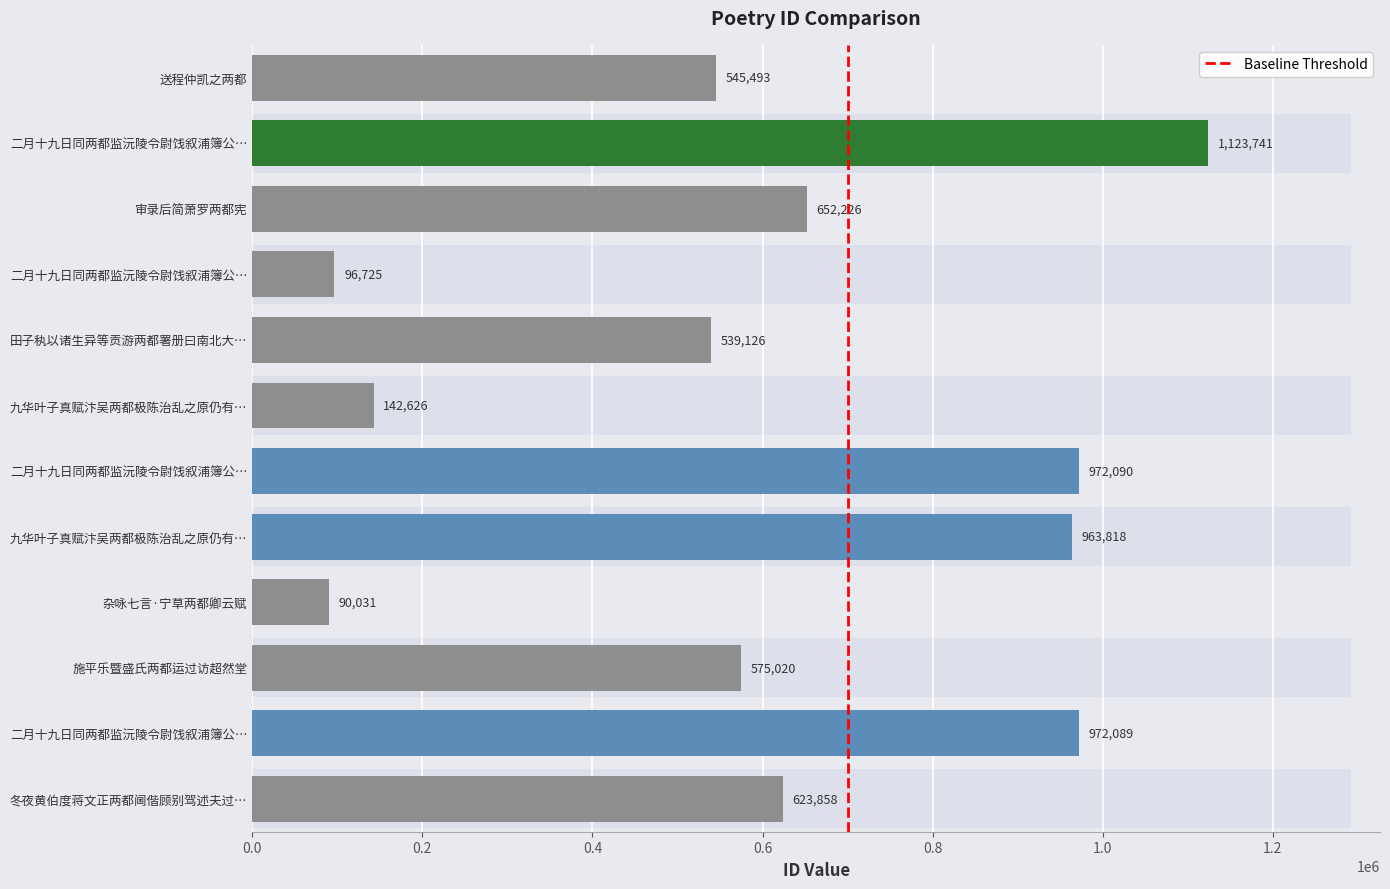

What is the difference between the second highest and minimum values?

882059